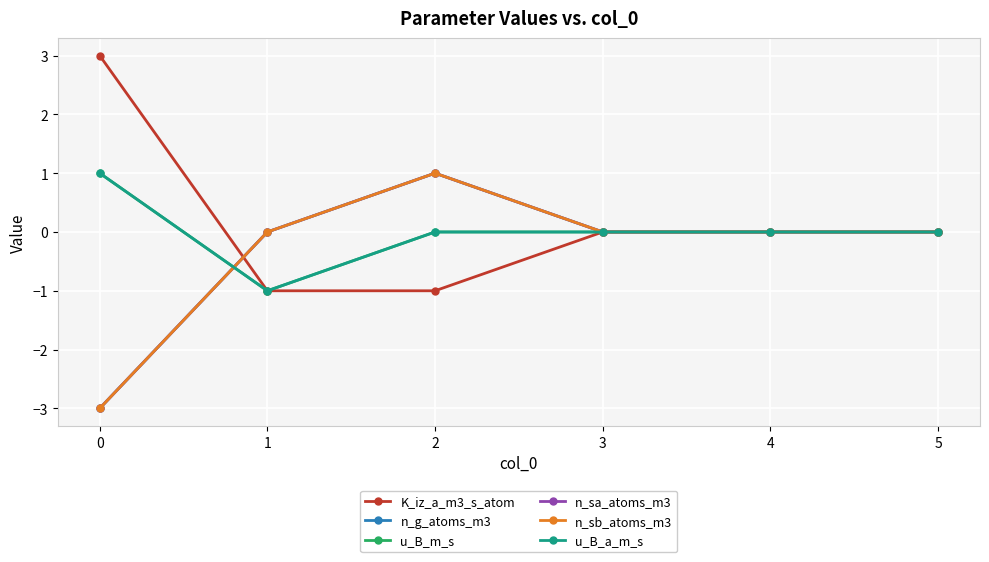

Is this an area chart (filled region under the line)?

No